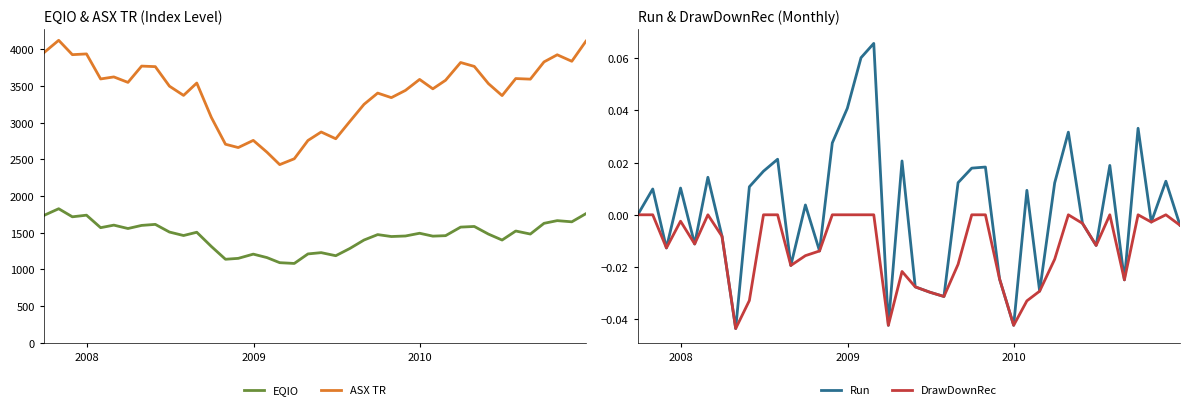

True or false: EQIO and ASX TR cross at least once.

False